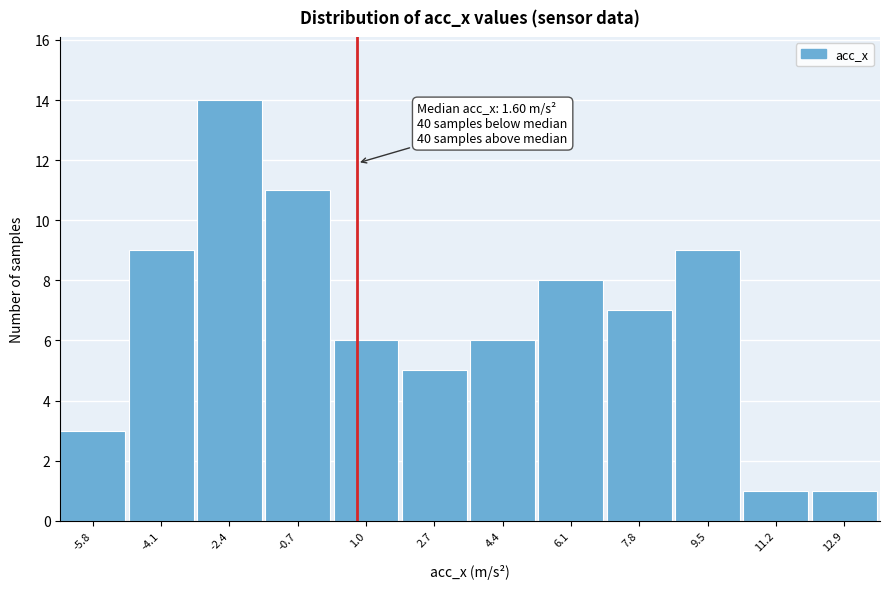

Reading right to left, what are all the values shown in this chart?

1	1	9	7	8	6	5	6	11	14	9	3